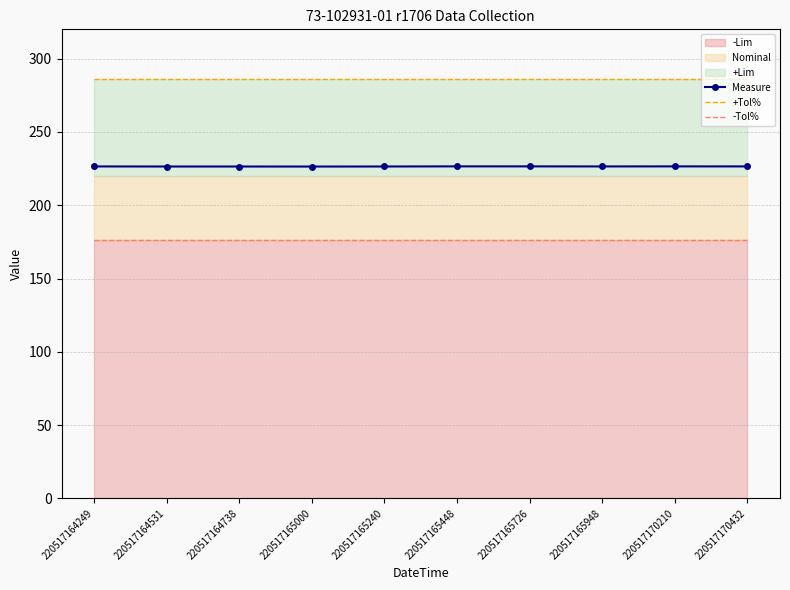

Reading left to right, extract all data points from this chart.

Measure: 220517164249=226.5	220517164531=226.4	220517164738=226.4	220517165000=226.4	220517165240=226.4	220517165448=226.5	220517165726=226.5	220517165948=226.5	220517170210=226.5	220517170432=226.5
+Tol%: 220517164249=286.0	220517164531=286.0	220517164738=286.0	220517165000=286.0	220517165240=286.0	220517165448=286.0	220517165726=286.0	220517165948=286.0	220517170210=286.0	220517170432=286.0
-Tol%: 220517164249=176.0	220517164531=176.0	220517164738=176.0	220517165000=176.0	220517165240=176.0	220517165448=176.0	220517165726=176.0	220517165948=176.0	220517170210=176.0	220517170432=176.0